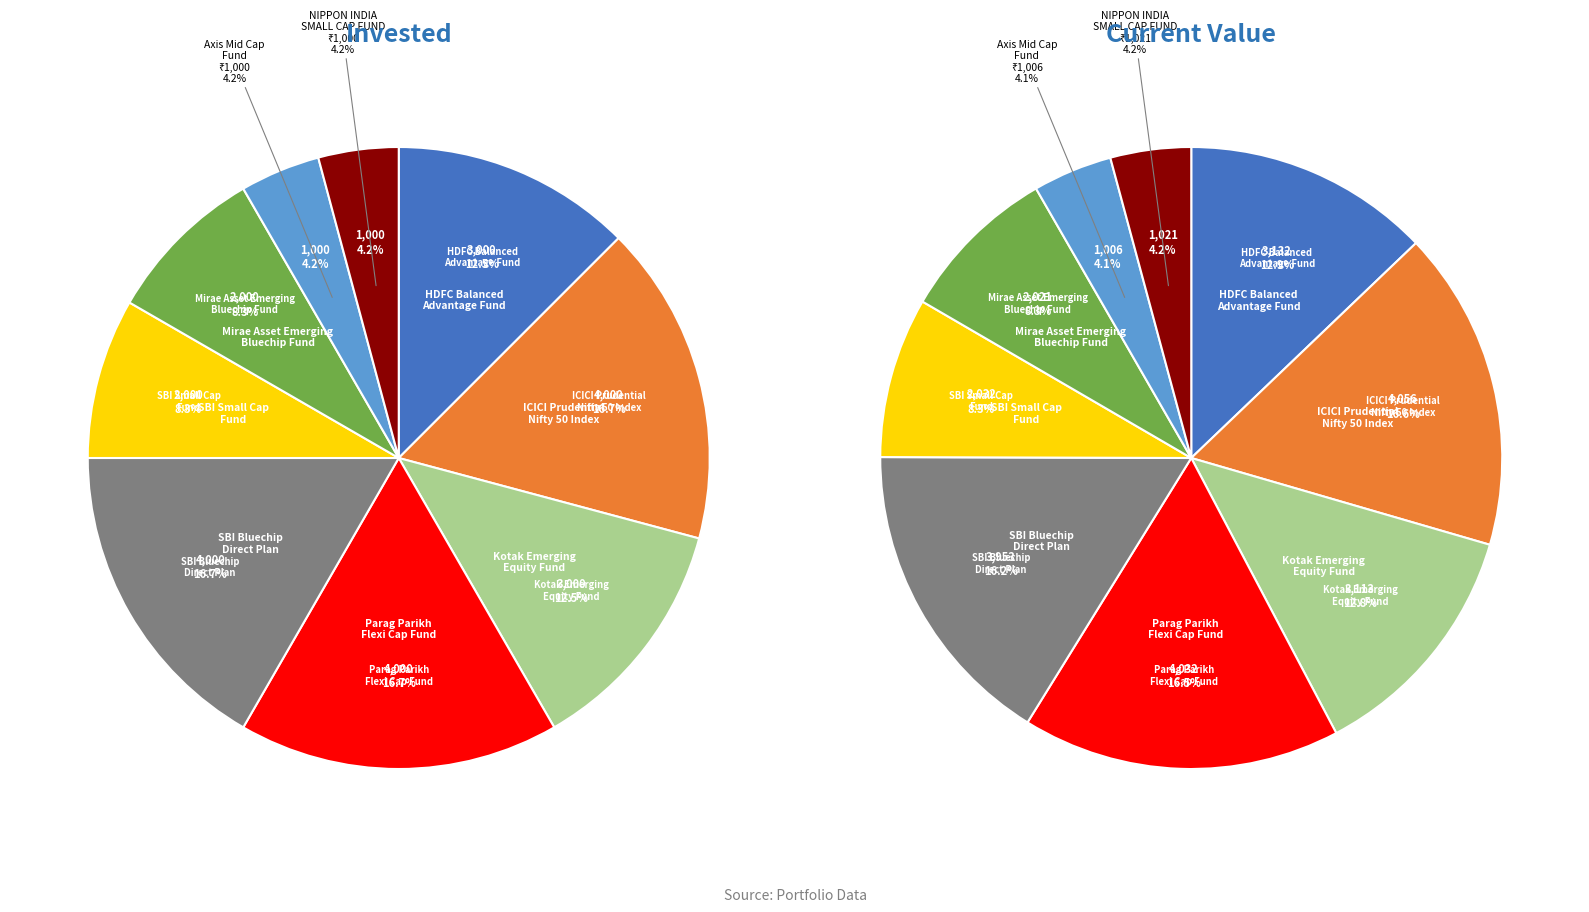

What is the spread (max minus min) of values at Mirae Asset Emerging
Bluechip Fund?

20.9